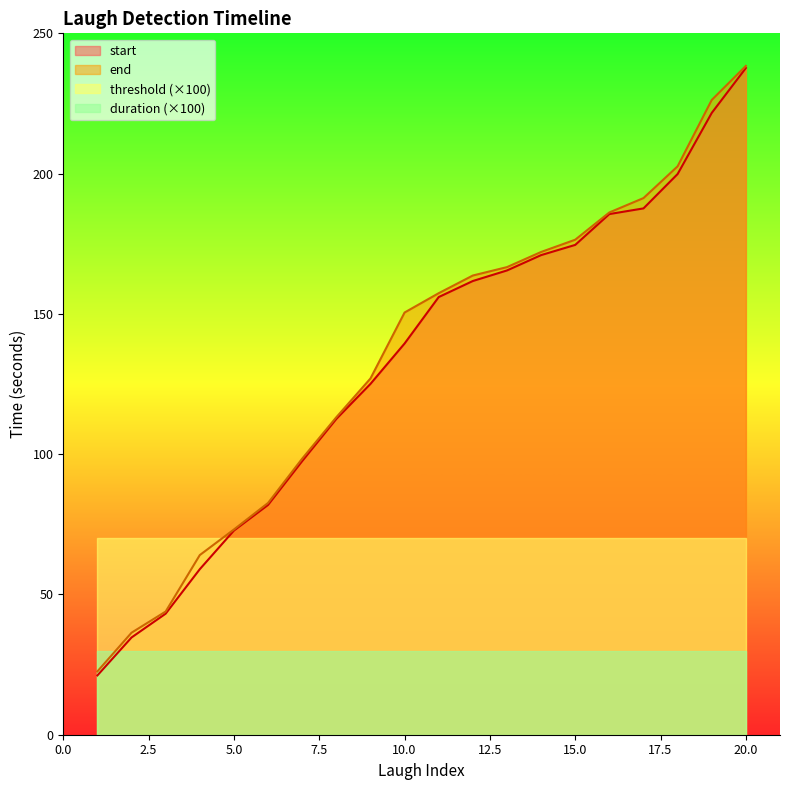

What is the value of the start point at the 2nd from the left?

34.7